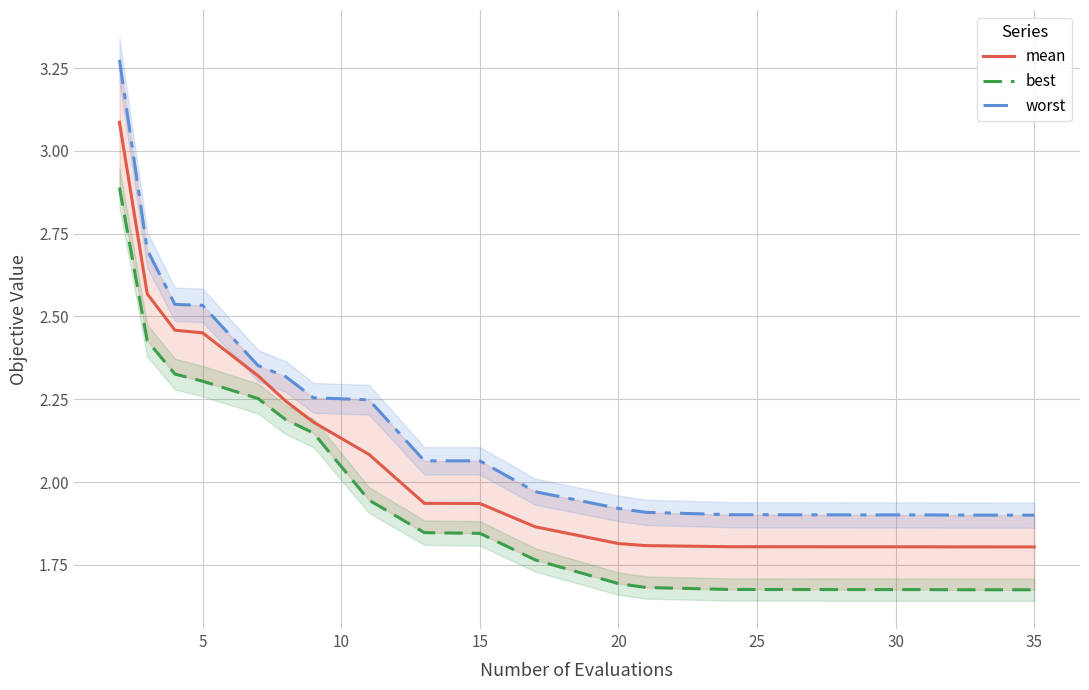

What is the highest value of the mean series?

3.1